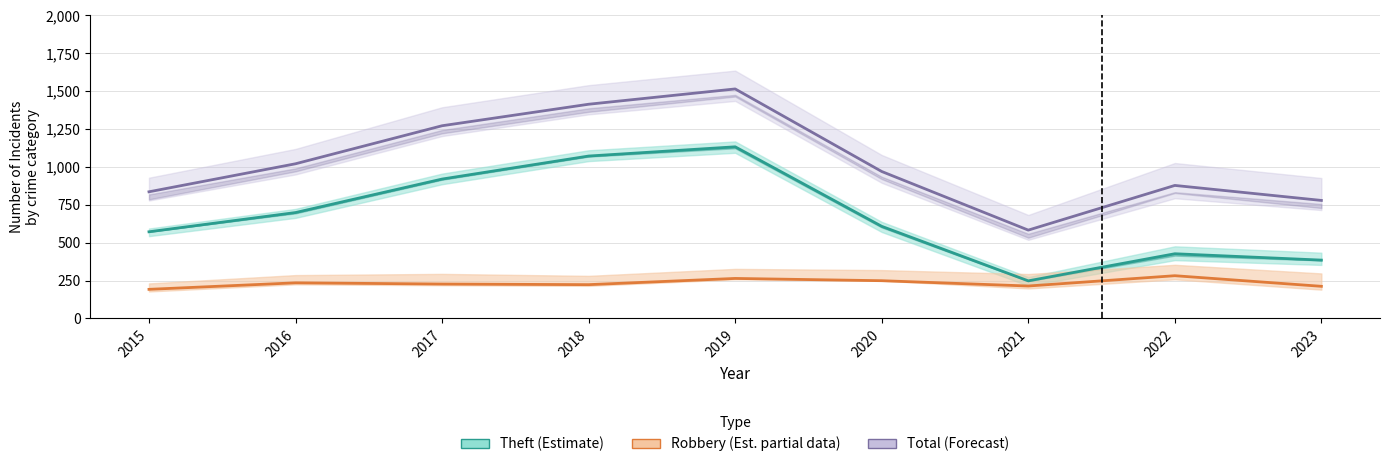

Is the value of Theft (Estimate) at 2020 greater than the value of Total (Forecast) at 2016?

No